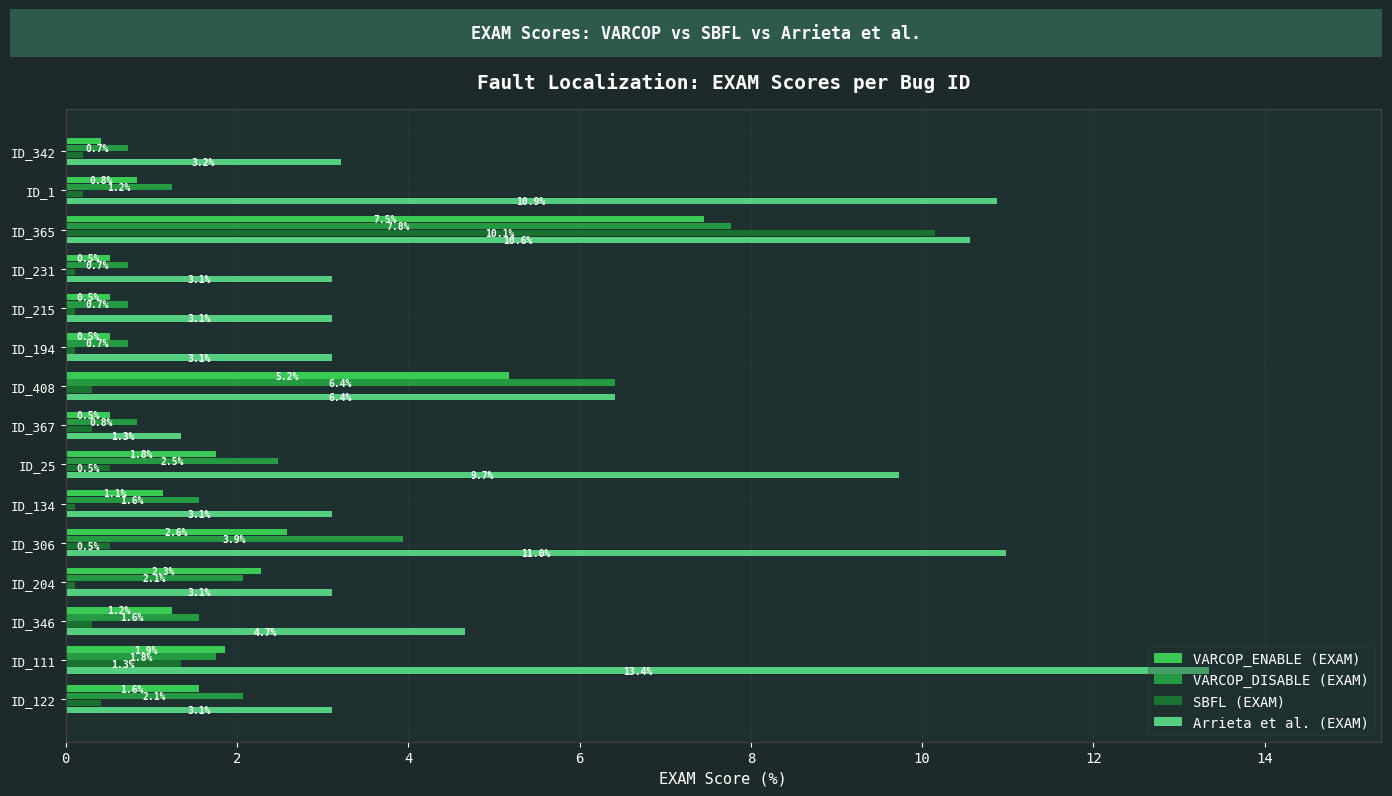

Which series has the largest total across all categories?

Arrieta et al. (EXAM)